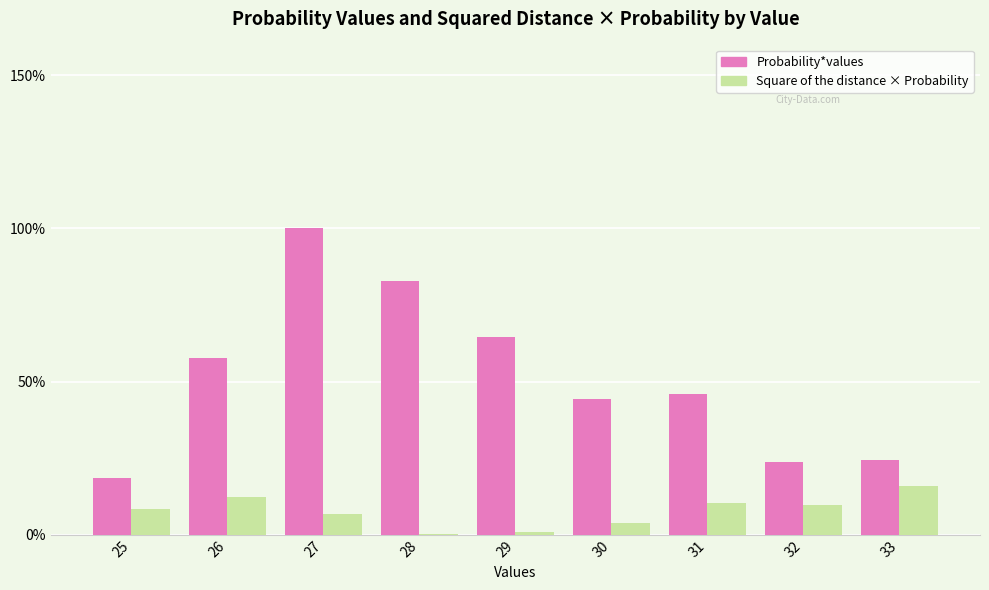

Reading right to left, list all the values displayed in this chart.

Probability*values: 33=1.5	32=1.5	31=2.8	30=2.7	29=4.0	28=5.1	27=6.1	26=3.5	25=1.1
Square of the distance × Probability: 33=1.0	32=0.6	31=0.6	30=0.2	29=0.1	28=0.0	27=0.4	26=0.8	25=0.5